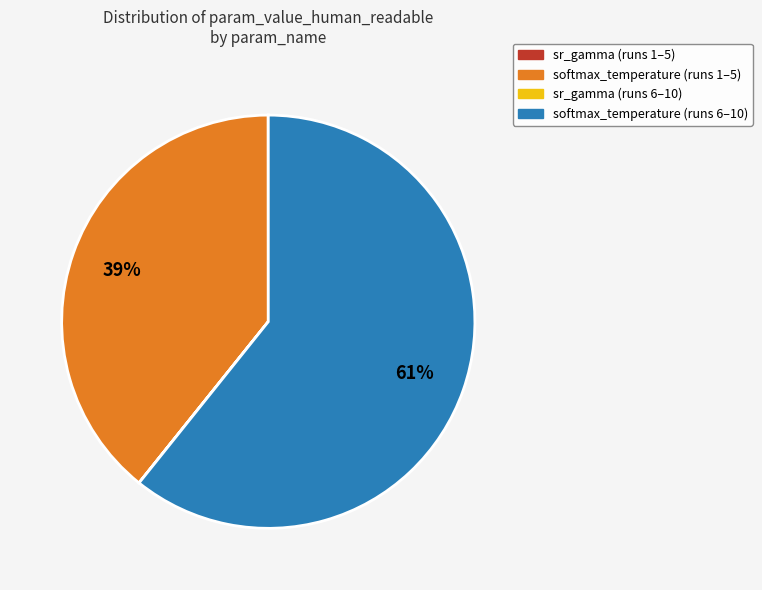

Does any single category account for the majority?

Yes